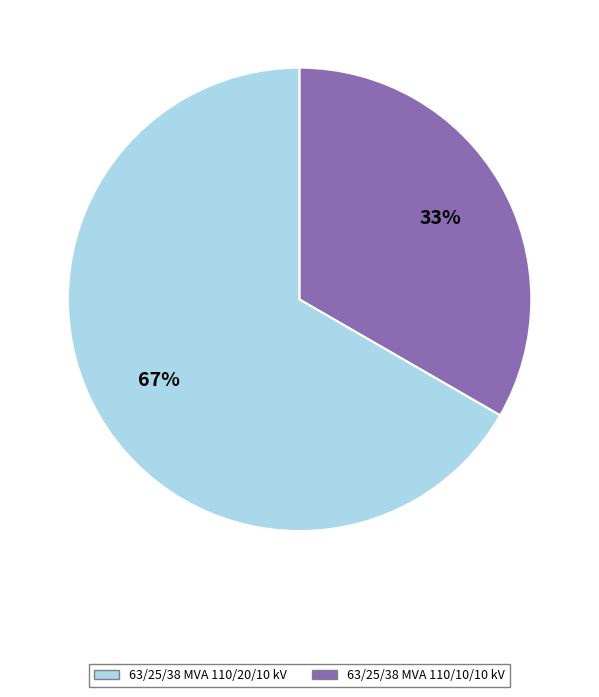

Does 63/25/38 MVA 110/10/10 kV represent more than half of the total?

No